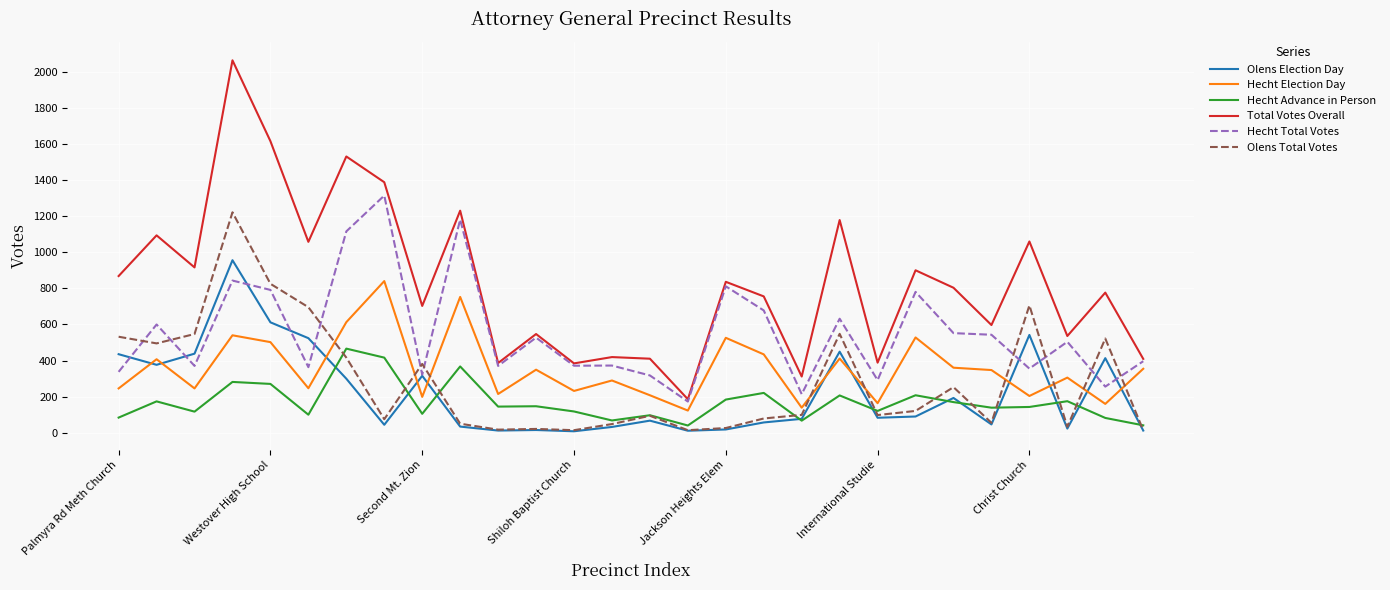

How many lines are shown in the chart?

6